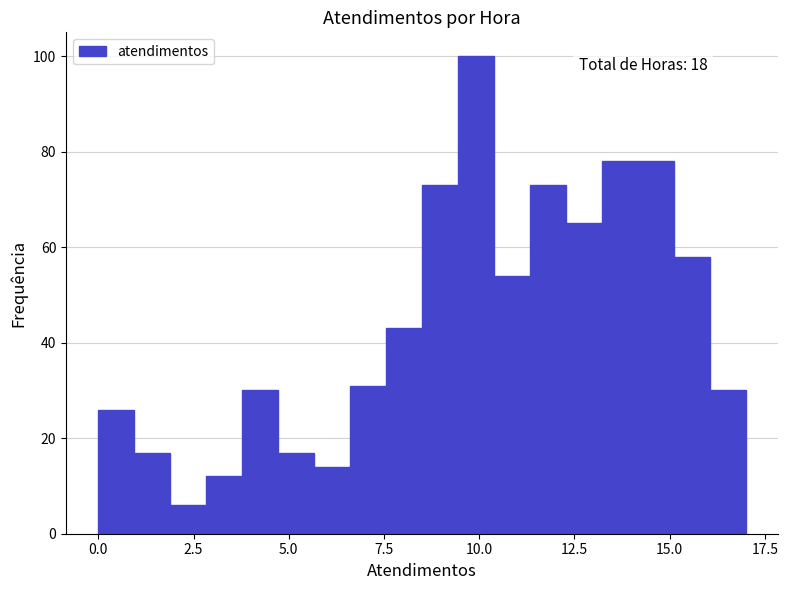

Read against the x-axis, roughly where is the centre of the tallest bar?

10.0